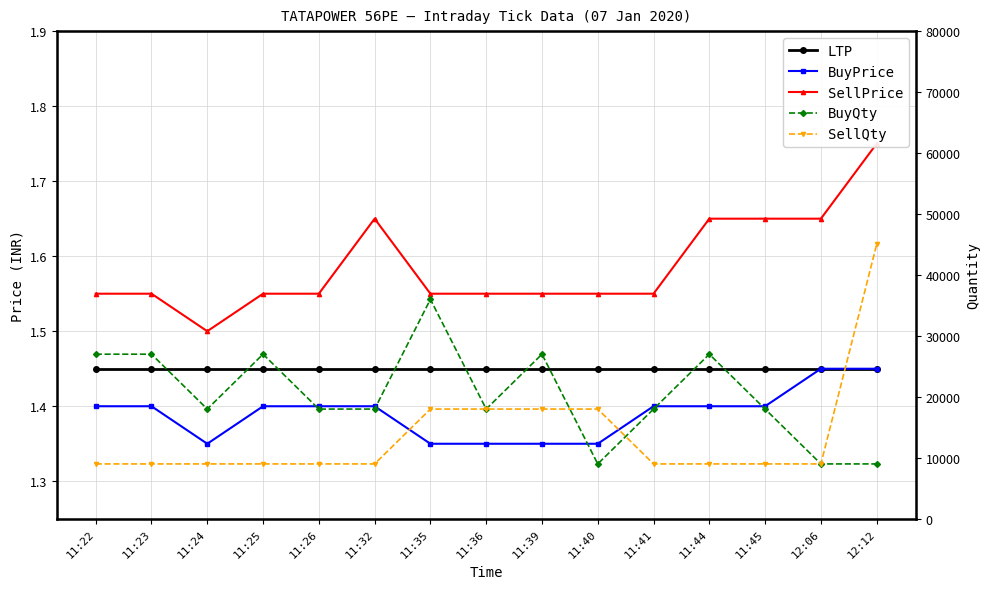

What is the label of the 8th point from the right?

11:36